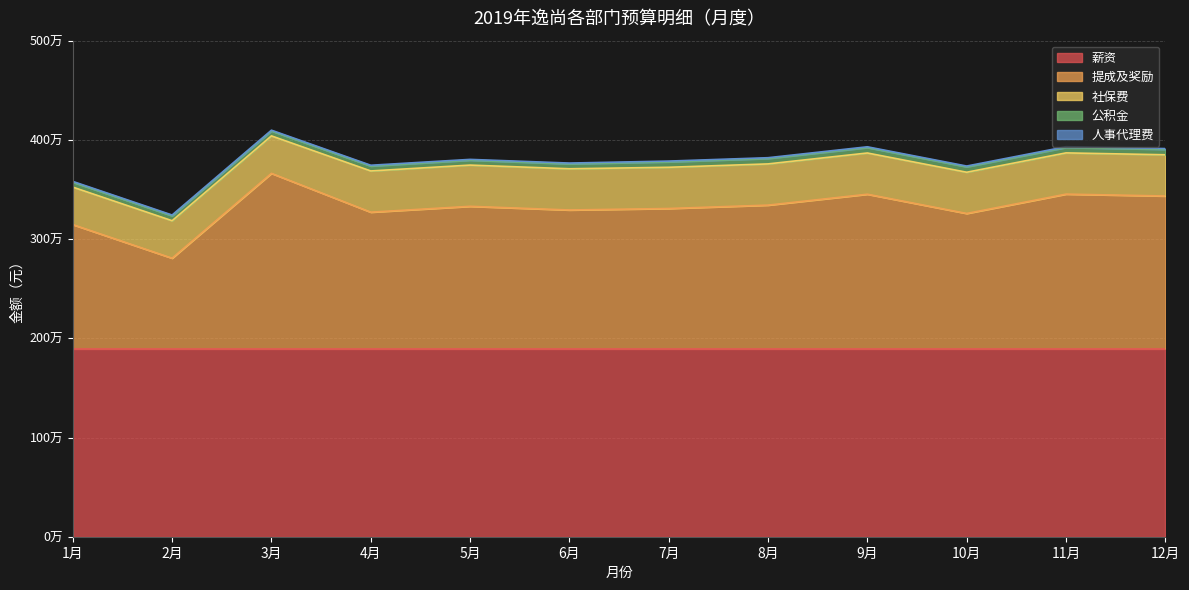

At which label does 社保费 first exceed 415492?

4月